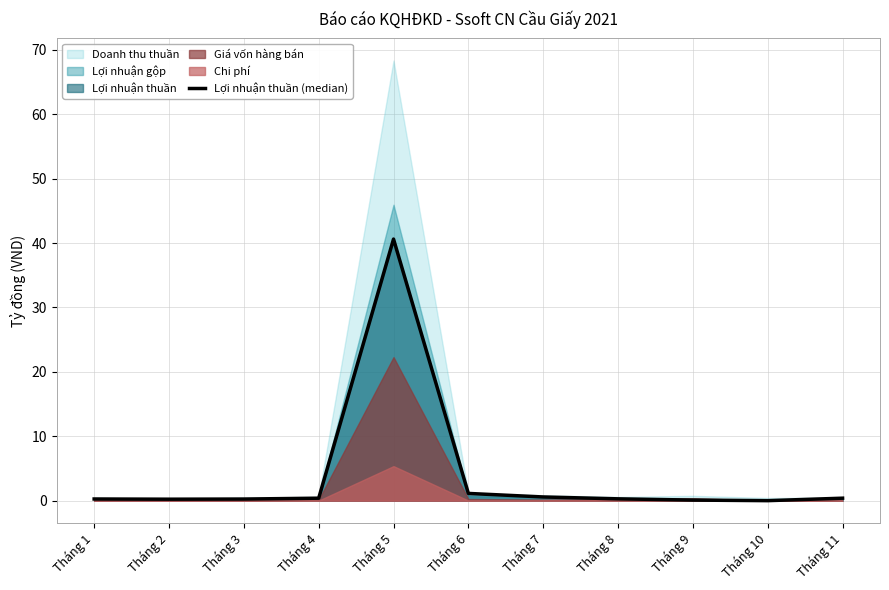

True or false: the data shows 1.1 at Tháng 6.

True